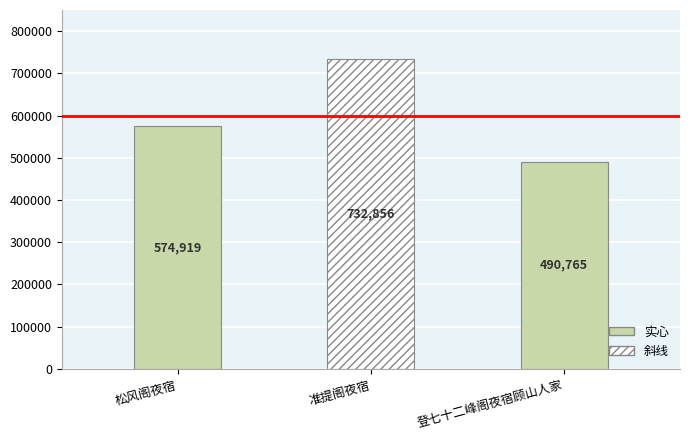

Are the bars horizontal?

No